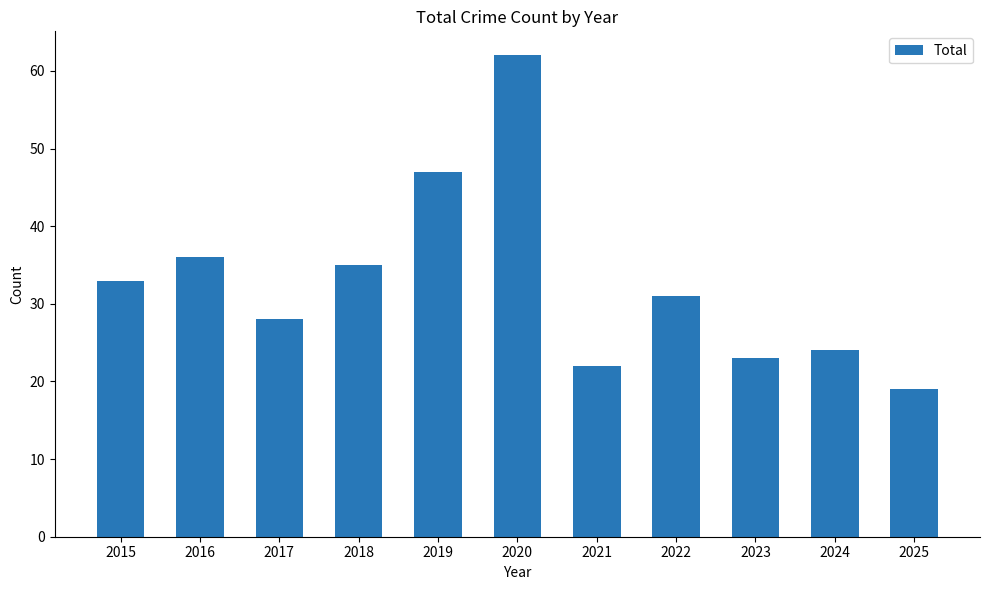

The chart shows a value of 11 at 2019. True or false?

False